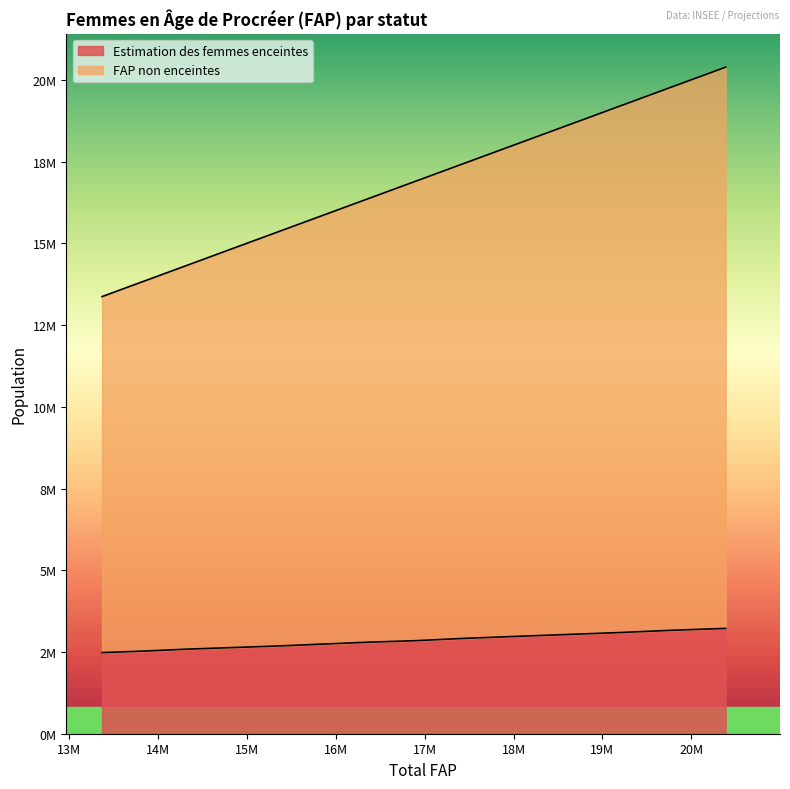

Reading right to left, what are all the values shown in this chart?

FAP non enceintes: 2030=20386728.0	2029=19776256.0	2028=19174580.0	2027=18583669.0	2026=18006944.0	2025=17446245.0	2024=16894224.0	2023=16358958.0	2022=15838161.0	2021=15326652.0	2020=14821716.0	2019=14328740.0	2018=13842766.0	2017=13370081.0
Estimation des femmes enceintes: 2030=3221588.9	2029=3162800.8	2028=3092255.0	2027=3033466.9	2026=2974678.8	2025=2915890.7	2024=2845344.9	2023=2798314.4	2022=2739526.3	2021=2680738.2	2020=2633707.7	2019=2586677.2	2018=2527889.1	2017=2480858.6